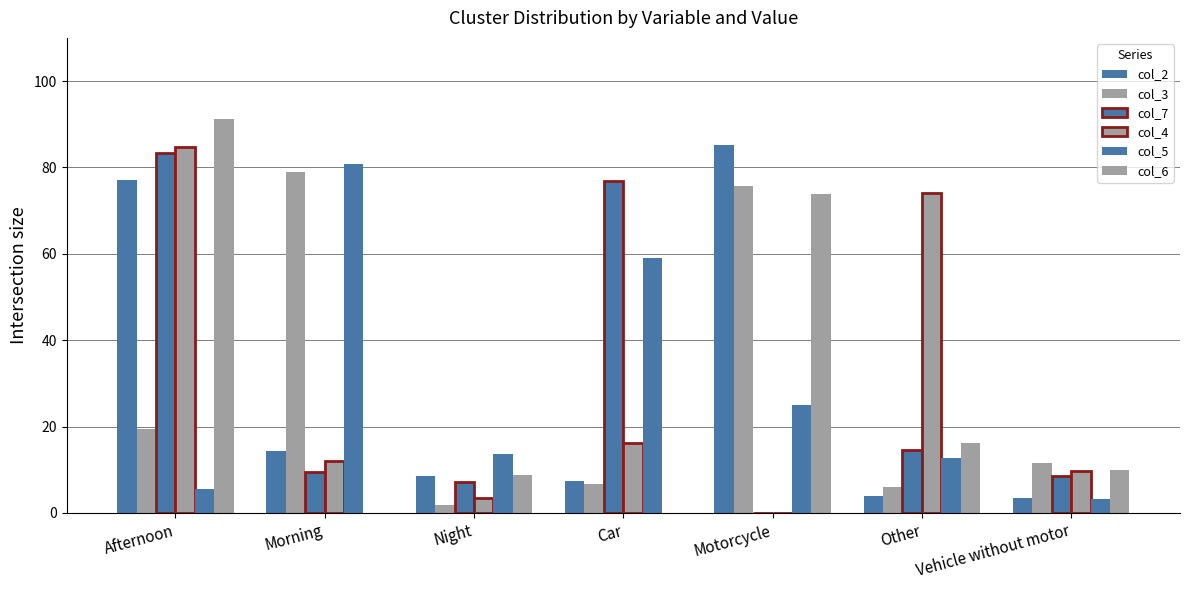

List the labels in order of col_2 value, smallest first.

Vehicle without motor, Other, Car, Night, Morning, Afternoon, Motorcycle